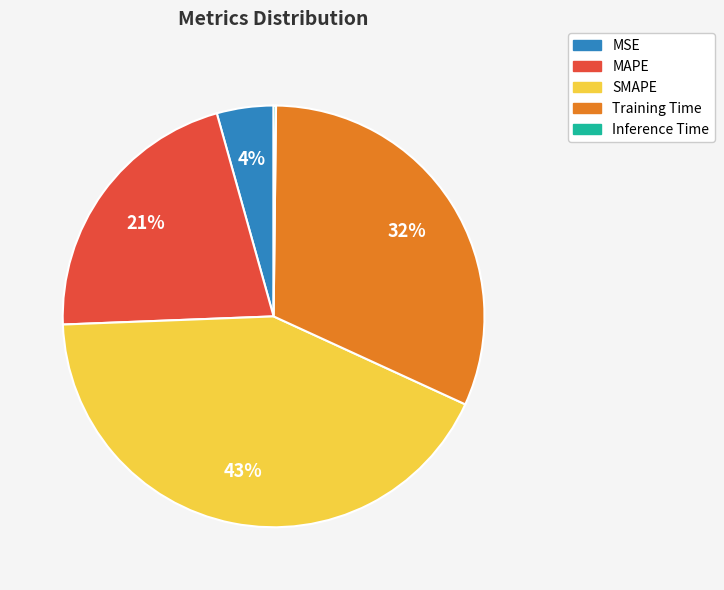

To the nearest percent, what is the average slice percentage?

20%